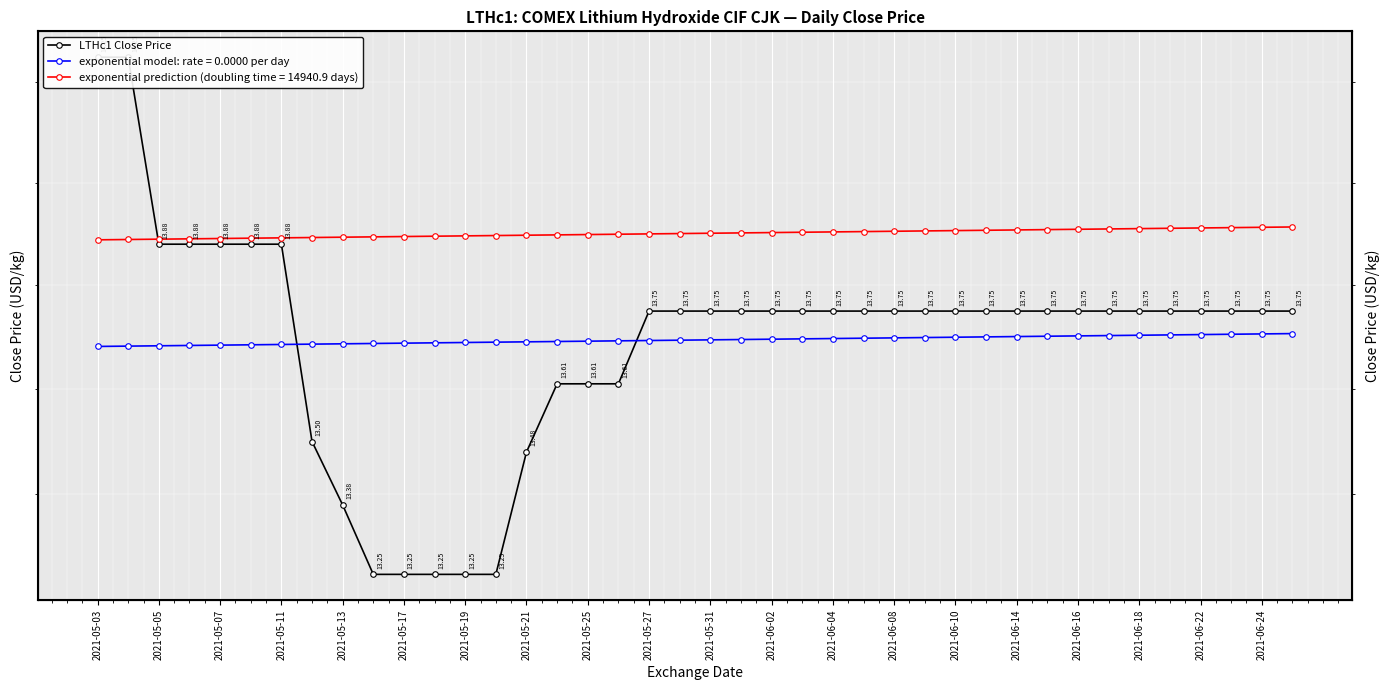

What is the average value?

13.7